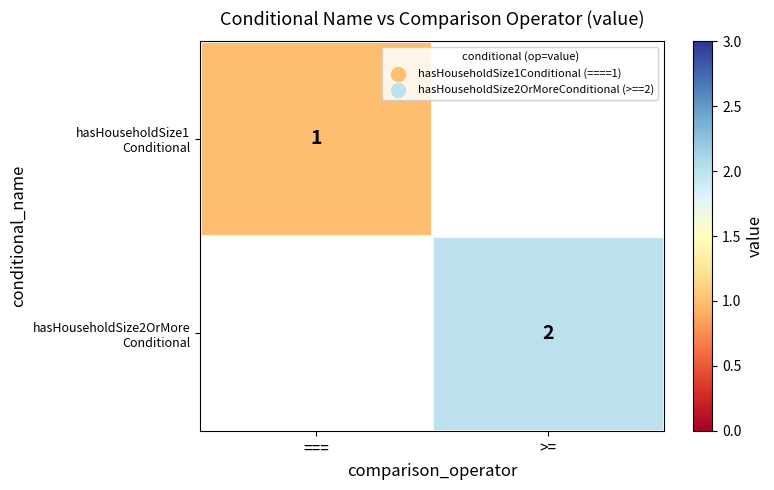

How many positive values does the hasHouseholdSize2OrMore Conditional series have?

1